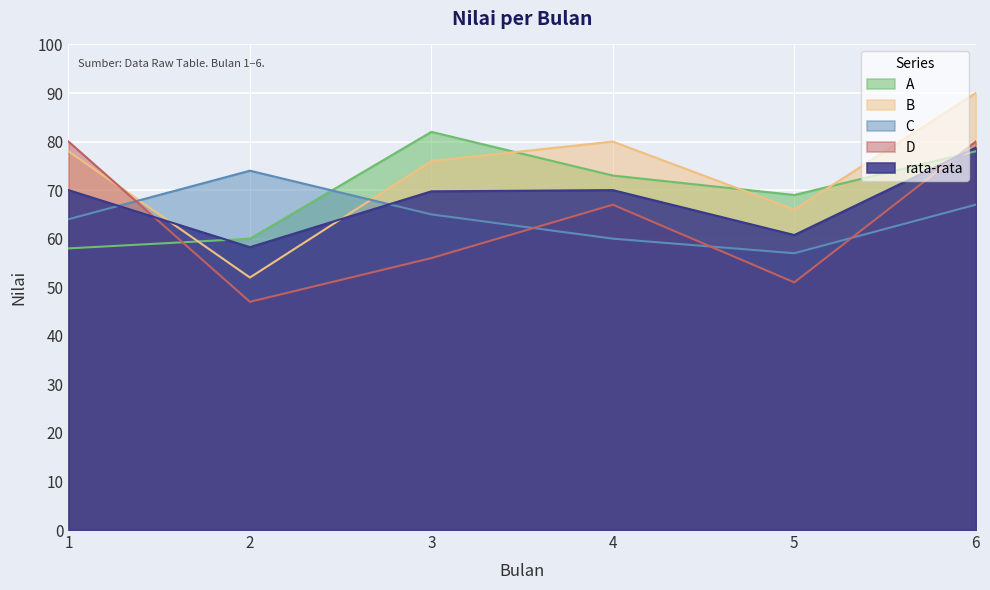

What is the sum of the D values at 1 and 3?

136.0